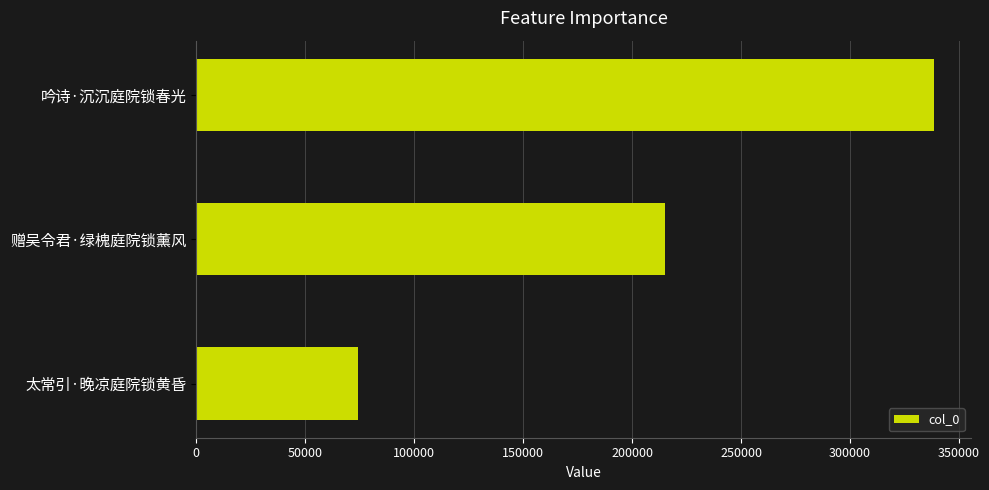

Is it true that the value at 吟诗·沉沉庭院锁春光 is 338657?

True